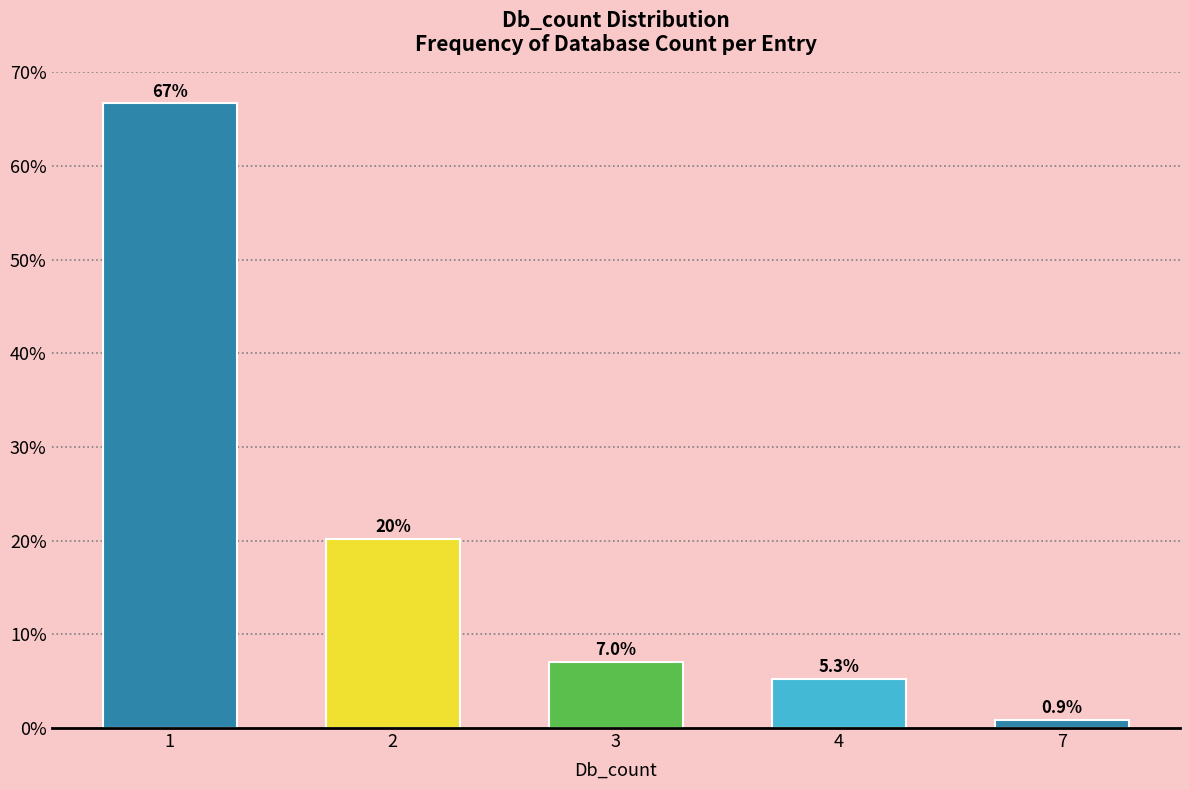

Reading left to right, list all the values displayed in this chart.

66.7	20.2	7.0	5.3	0.9